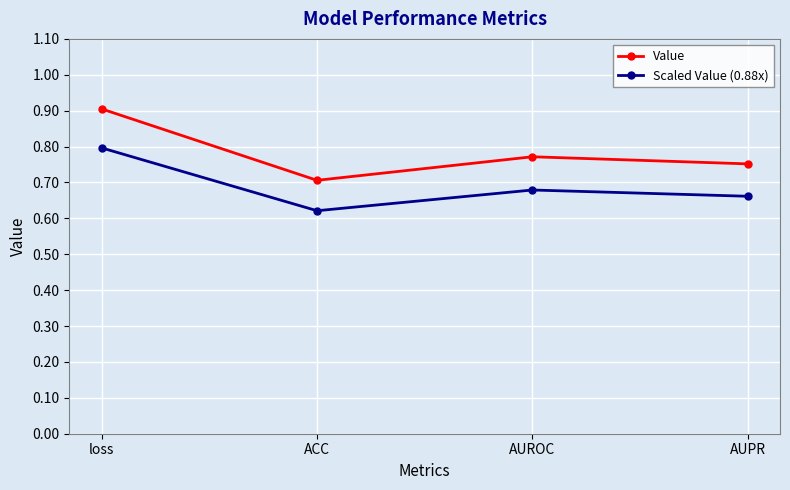

True or false: Scaled Value (0.88x) and Value cross at least once.

False